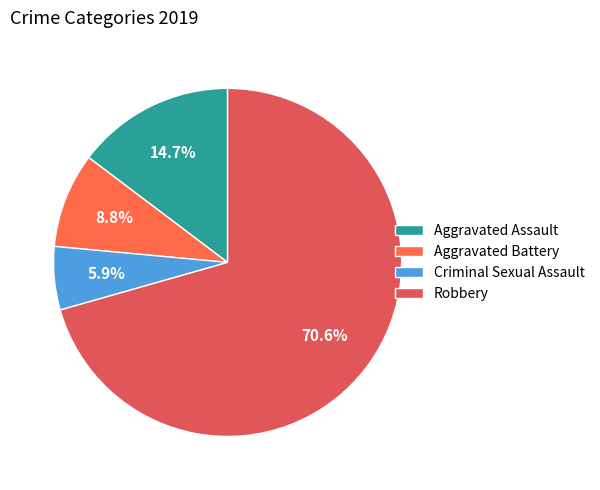

What percentage is the Aggravated Assault slice, to the nearest percent?

15%